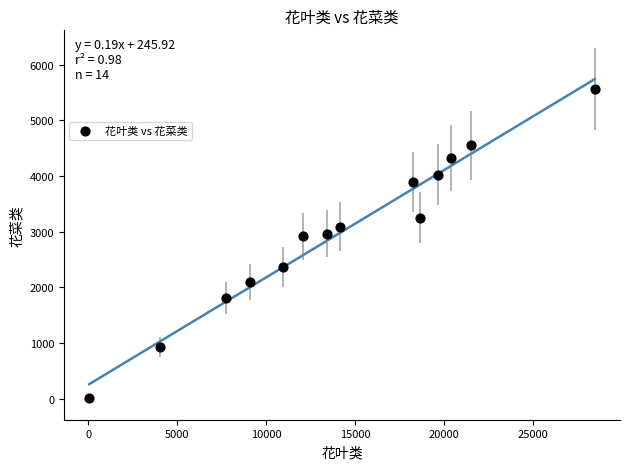

What is the range of X values (max minus min)?

28417.0